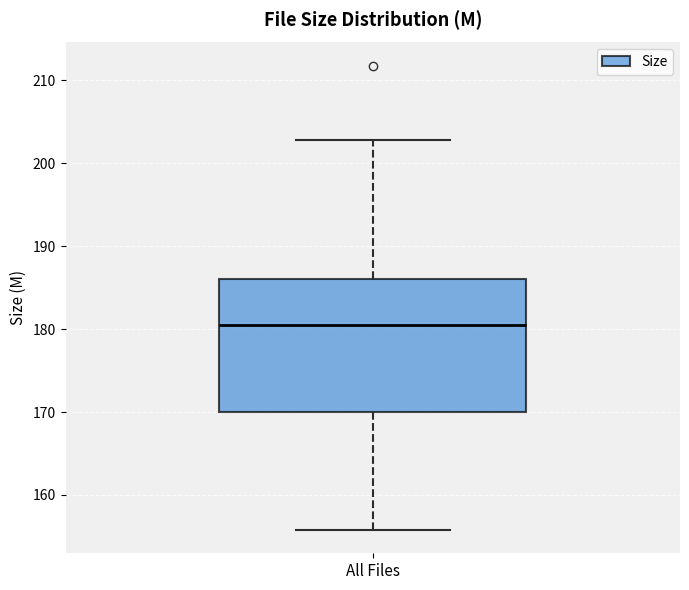

Where does the median line of the box for All Files sit on the y-axis? The values are not printed on the chart, so give them approximately, as read against the axis.

181